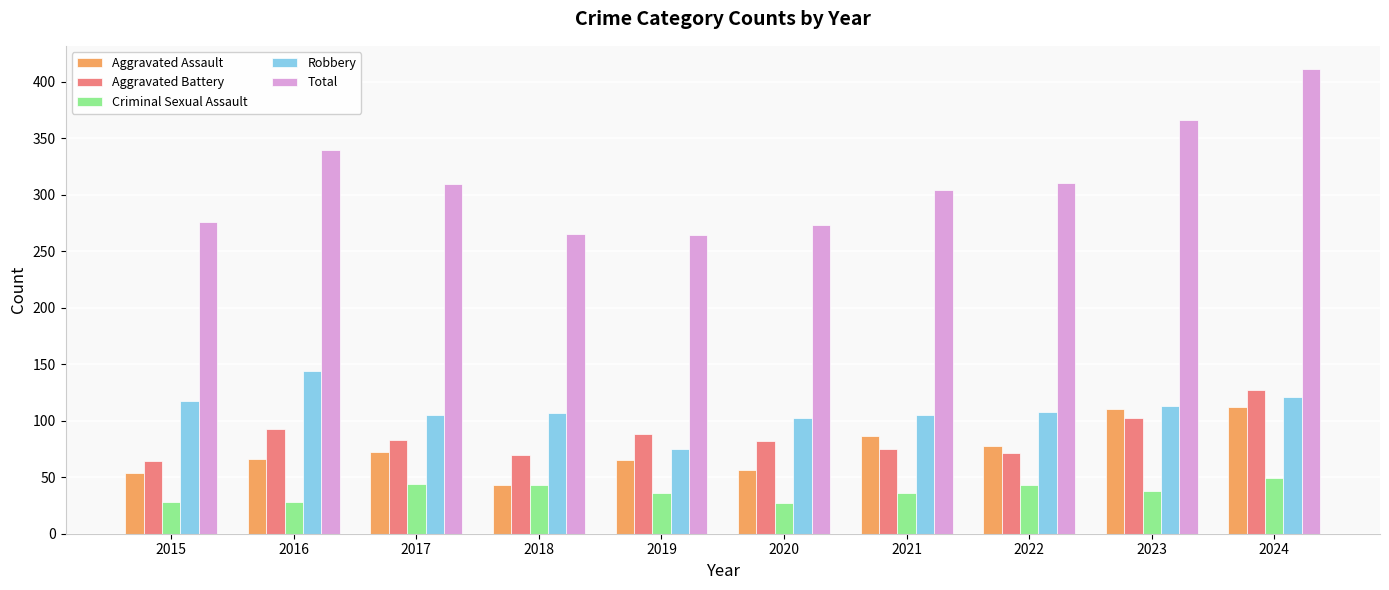

What is the value of the Aggravated Assault bar at the 10th from the left?

112